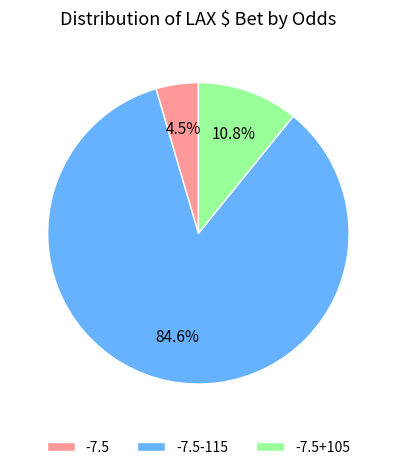

Which slice is the smallest?

-7.5